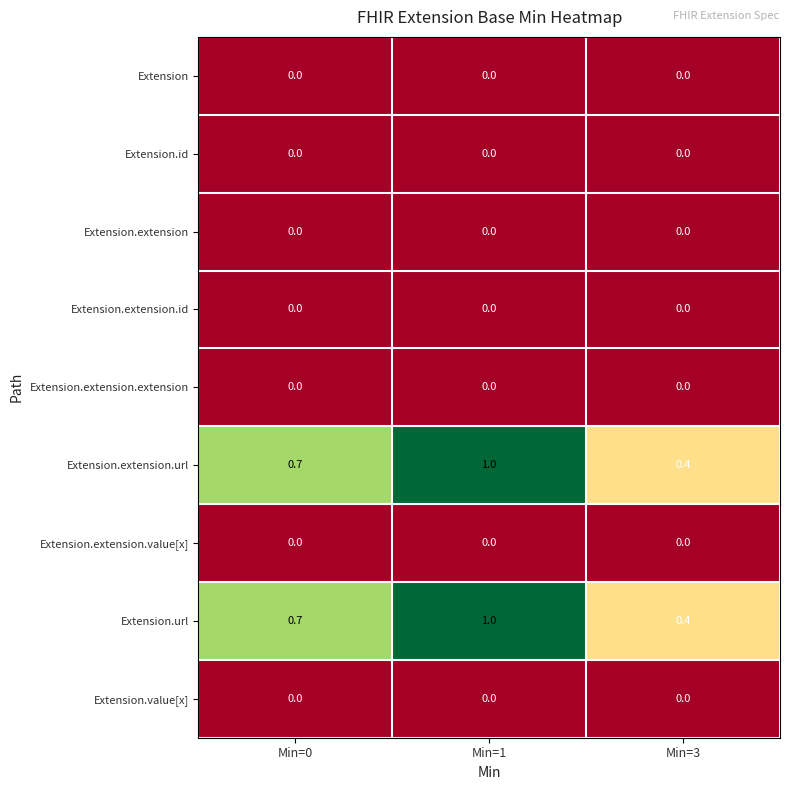

How many distinct data groups are displayed?

9